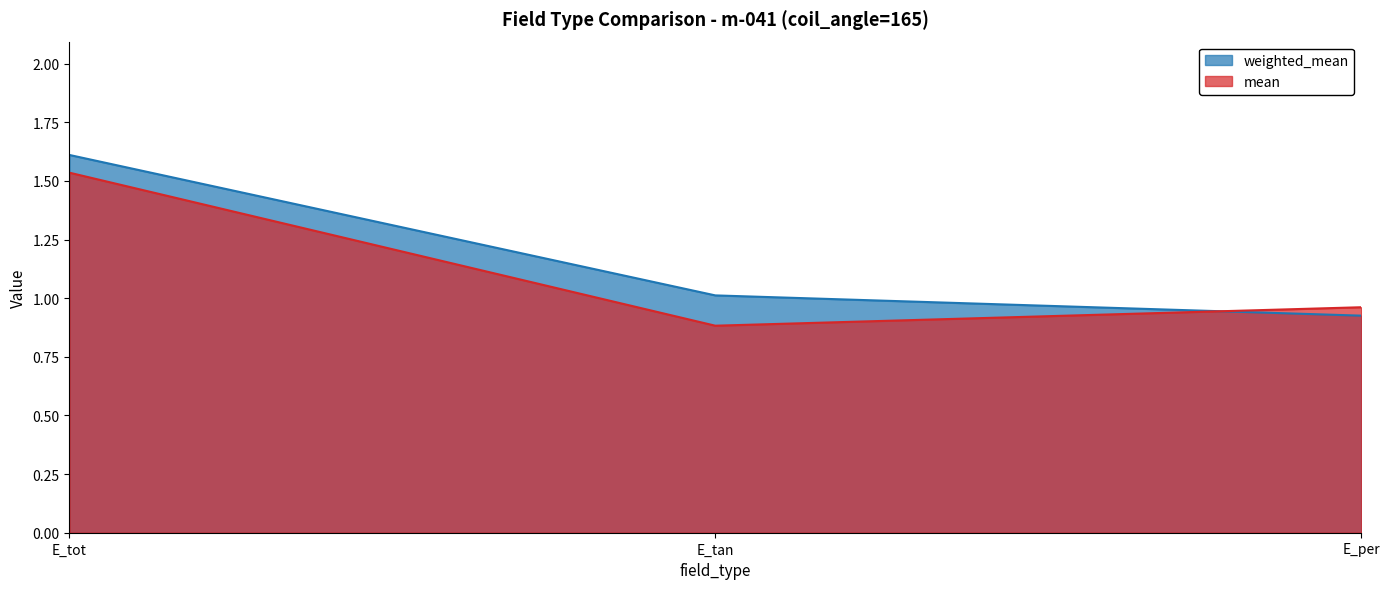

What is the value of the weighted_mean point at the 1st from the left?

1.6